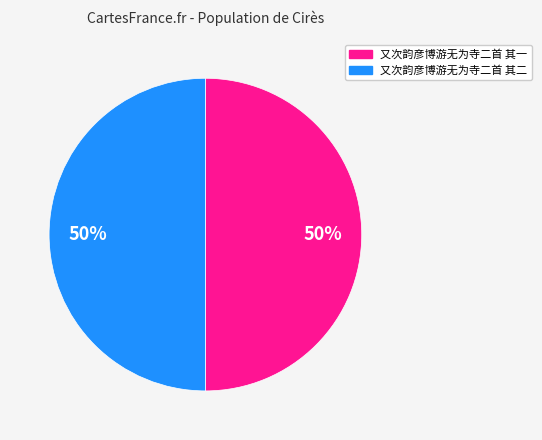

What percentage is the 又次韵彦博游无为寺二首 其二 slice, to the nearest percent?

50%